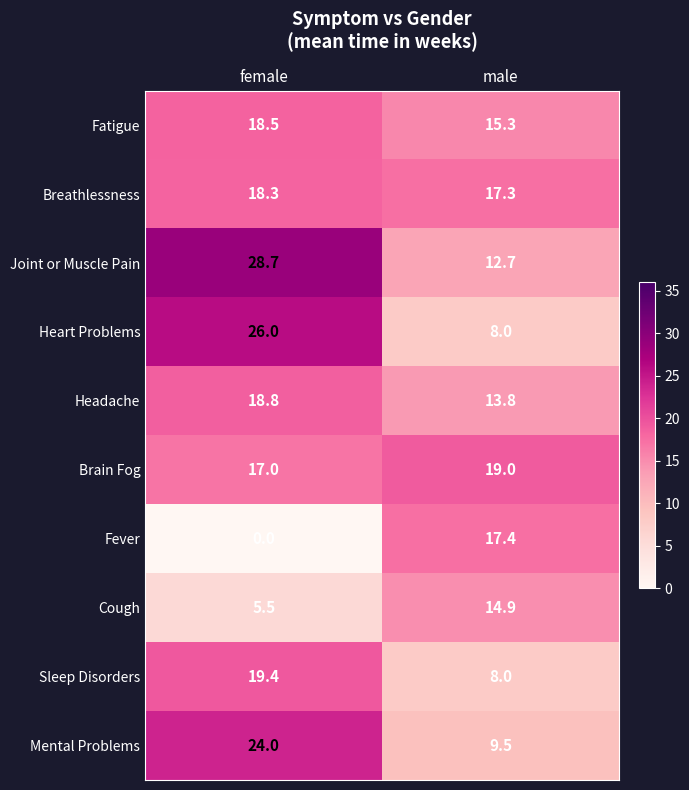

What is the average value of the Brain Fog series?

18.0